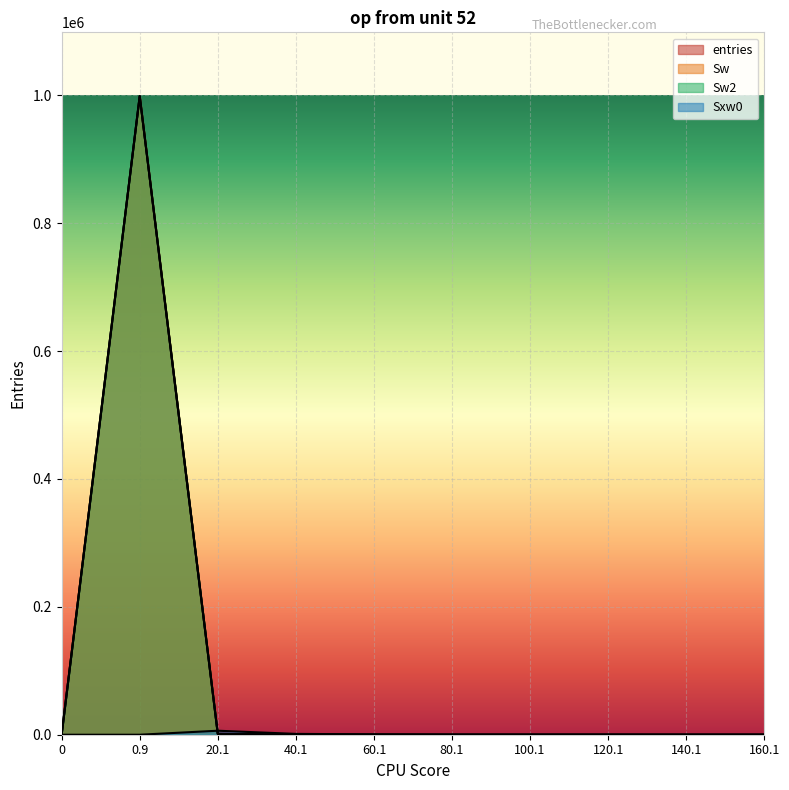

Does the chart display data point markers on the line(s)?

No